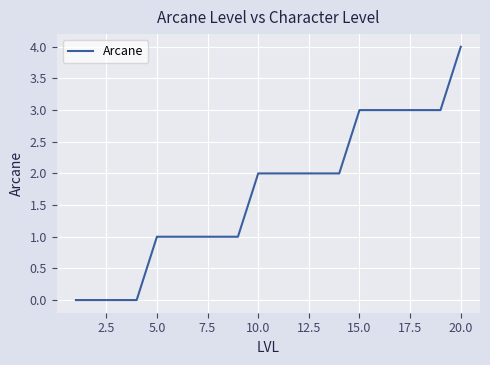

What is the maximum value shown in the chart?

4